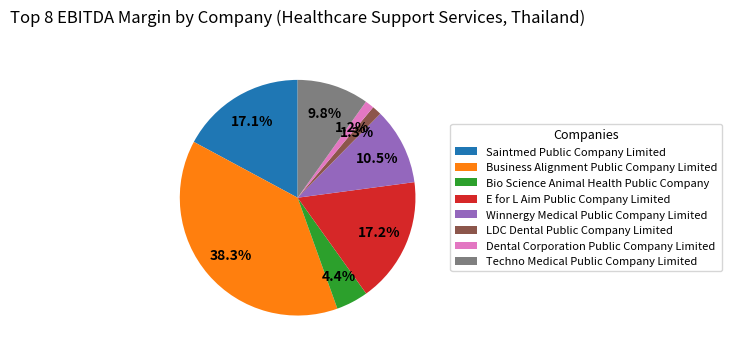

Combined, what portion of the pie is Dental Corporation Public Company Limited and Winnergy Medical Public Company Limited?

11.7%